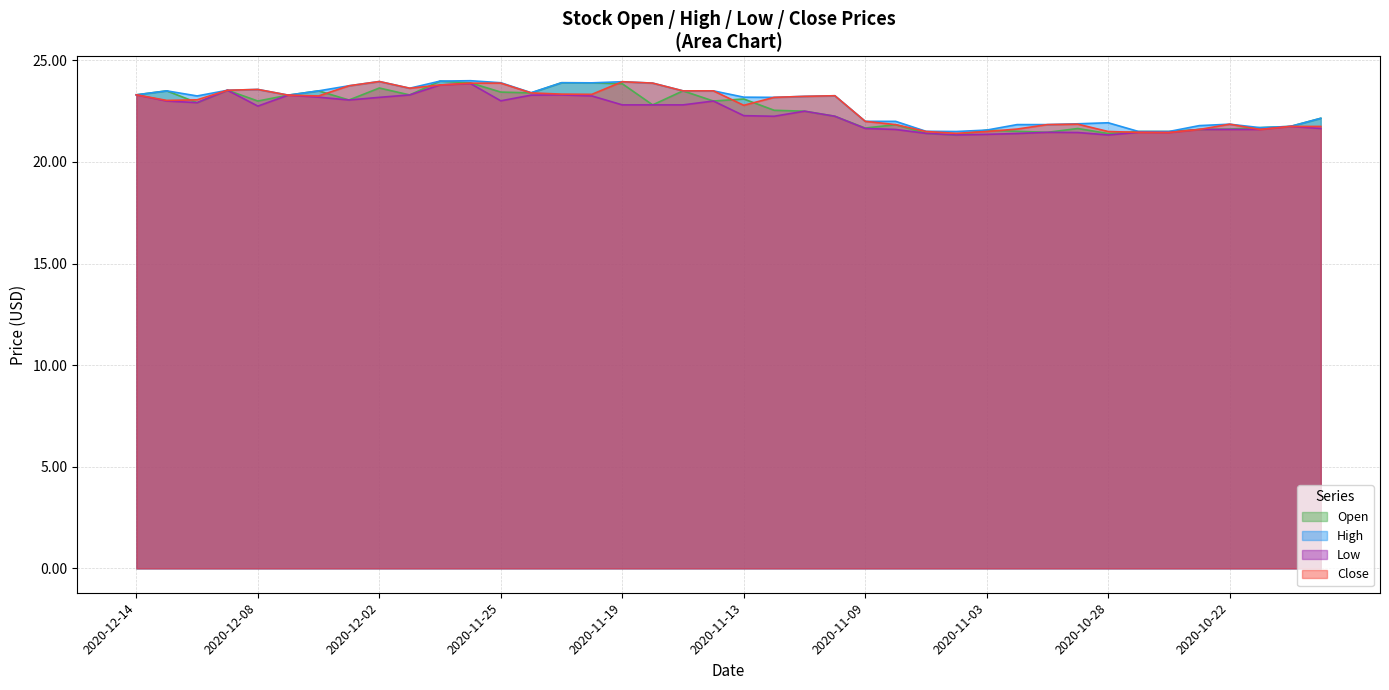

Which has a higher value, 2020-11 or 2020-12?

2020-12